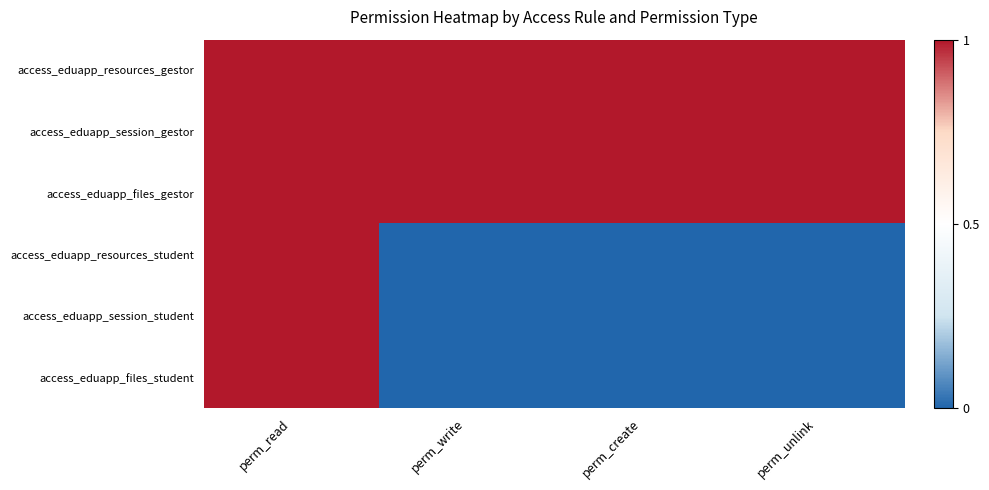

Which has a higher value, perm_create or perm_unlink?

perm_create